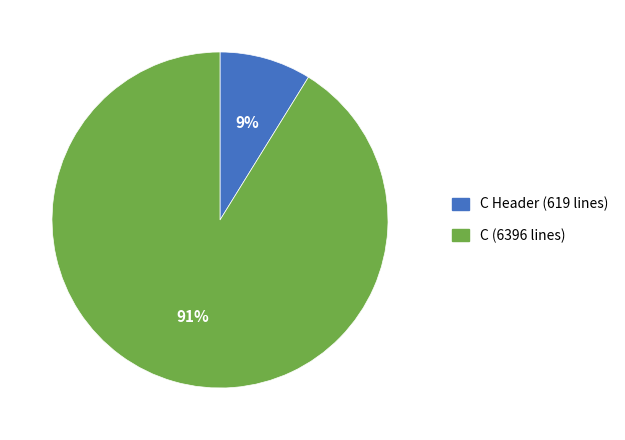

Do C (6396 lines) and C Header (619 lines) together represent more than half of the pie?

Yes